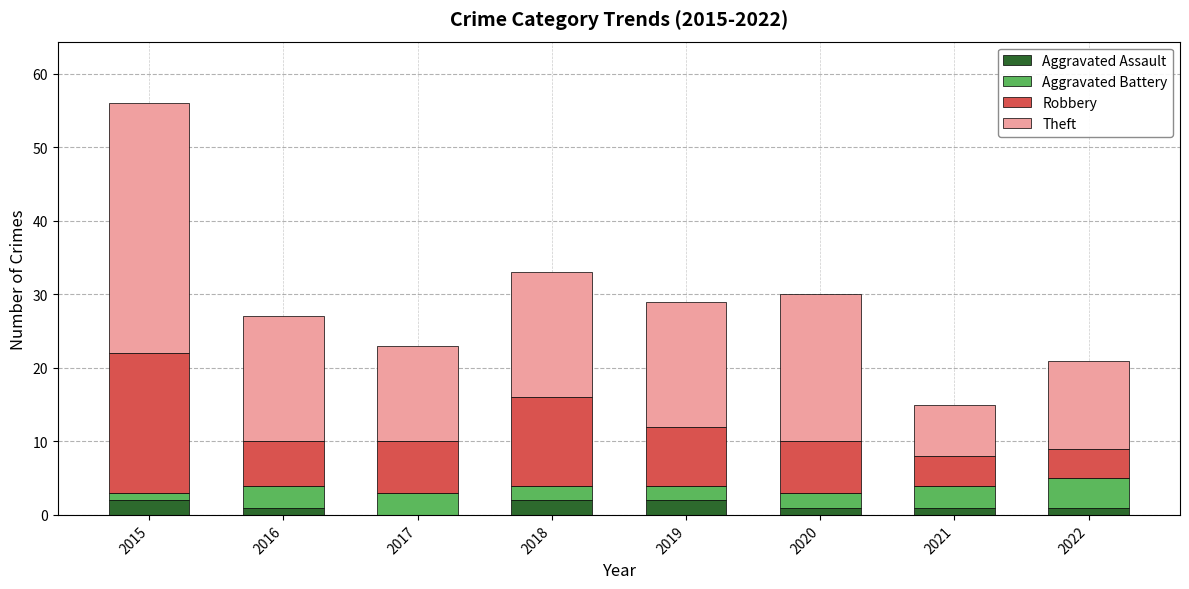

How many series are shown in this chart?

4